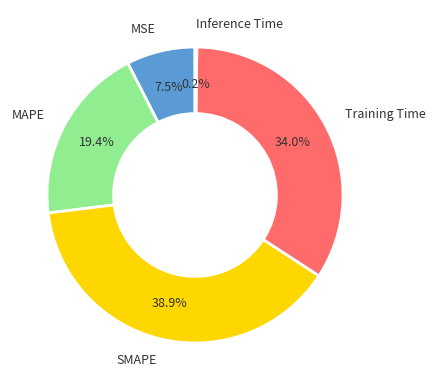

How much of the chart is everything except SMAPE?

61.1%